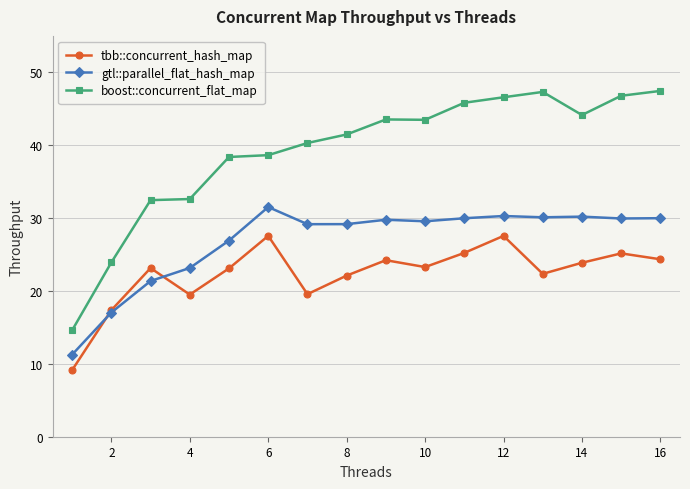

Which series has the largest range (max minus min)?

boost::concurrent_flat_map